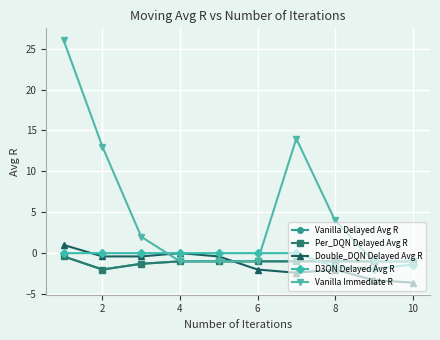

How many lines are shown in the chart?

5